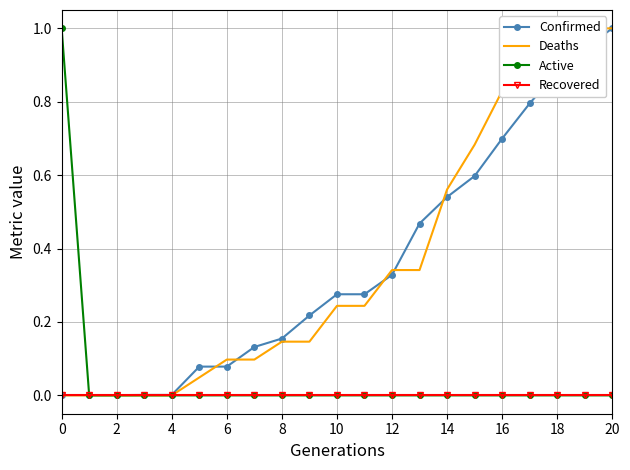

Which series has the largest total across all categories?

Deaths